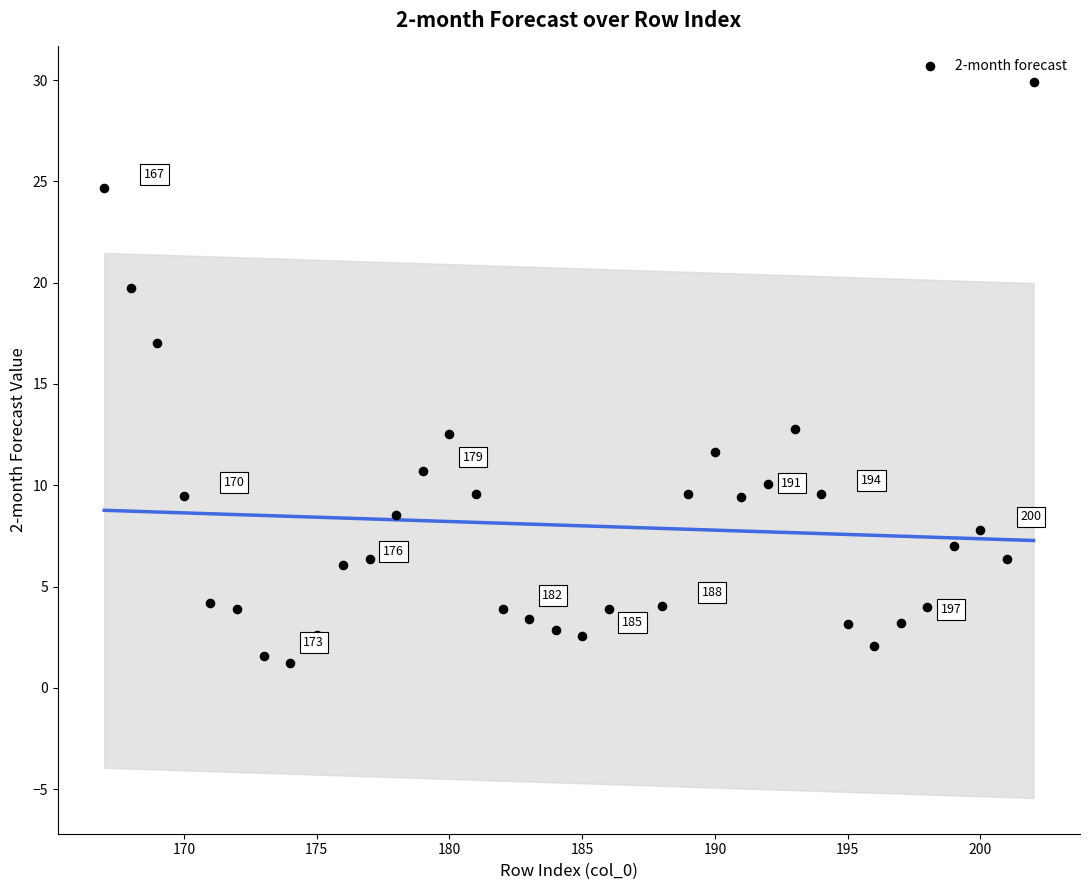

What is the range of Y values (max minus min)?

28.7